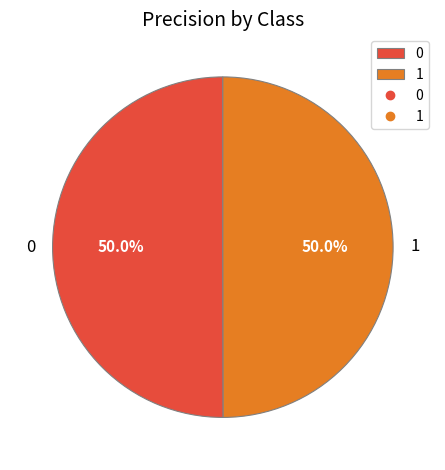

What is the total percentage of 1 and 0?

100.0%